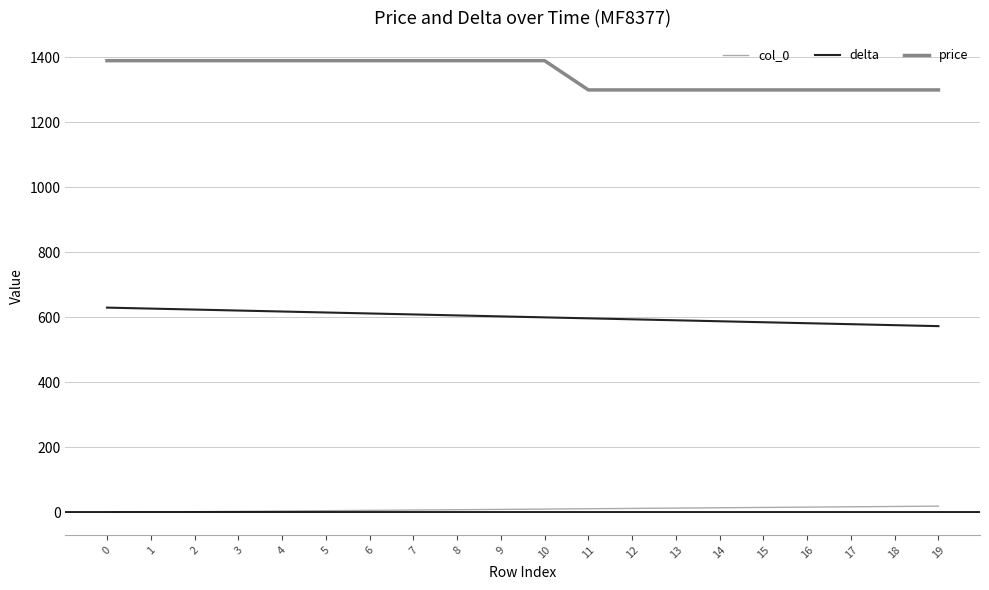

True or false: col_0 and delta cross at least once.

False